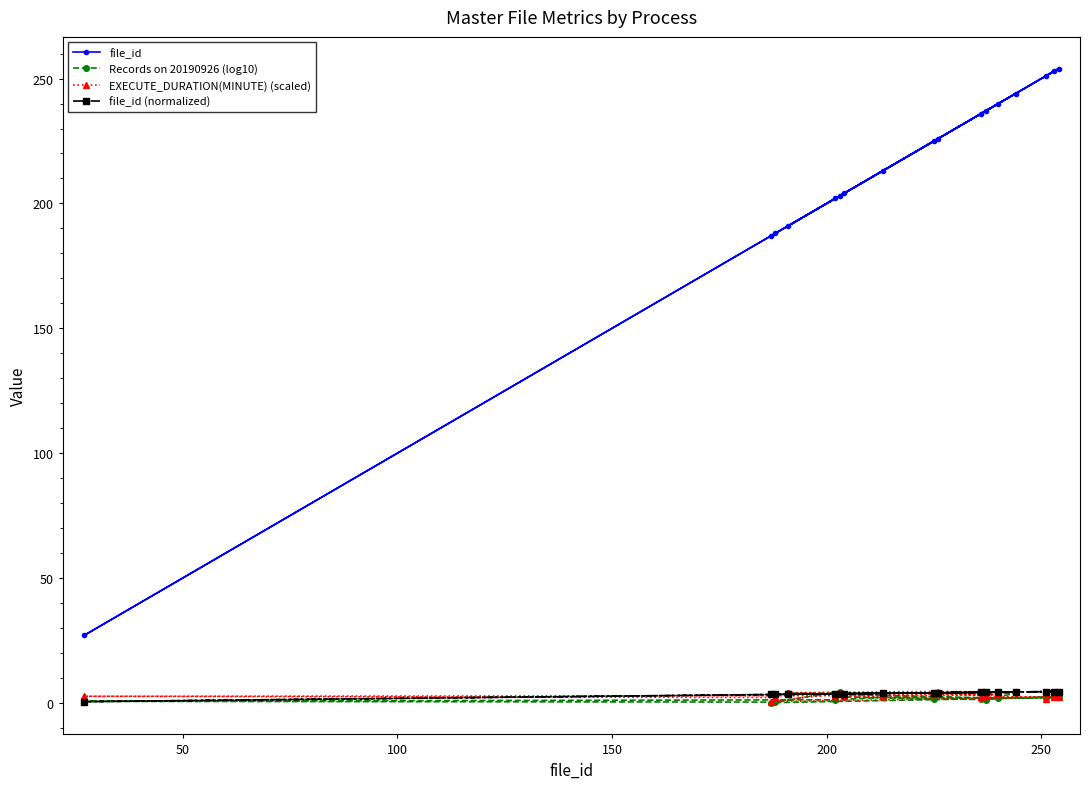

Which series has the largest range (max minus min)?

file_id